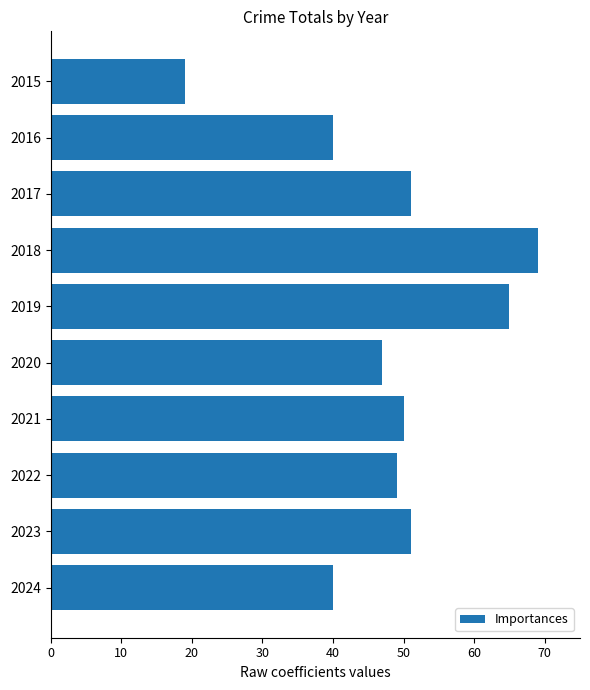

Reading bottom to top, list all the values displayed in this chart.

2024=40	2023=51	2022=49	2021=50	2020=47	2019=65	2018=69	2017=51	2016=40	2015=19